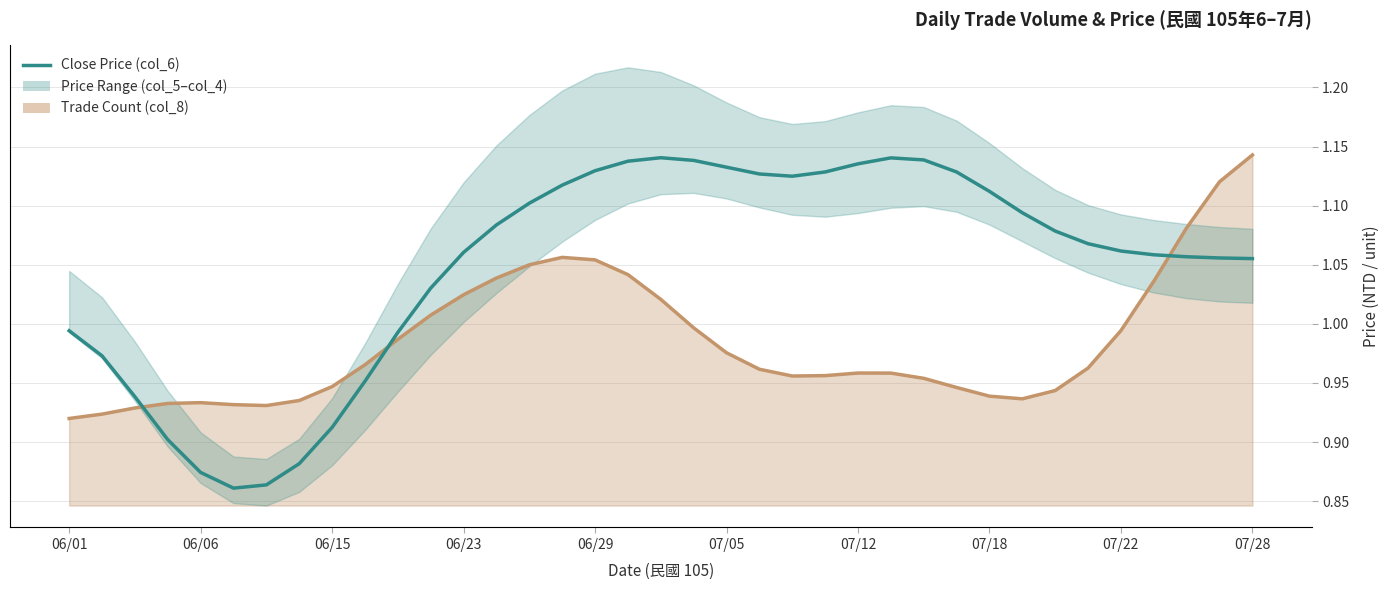

Where is the first local maximum?

18